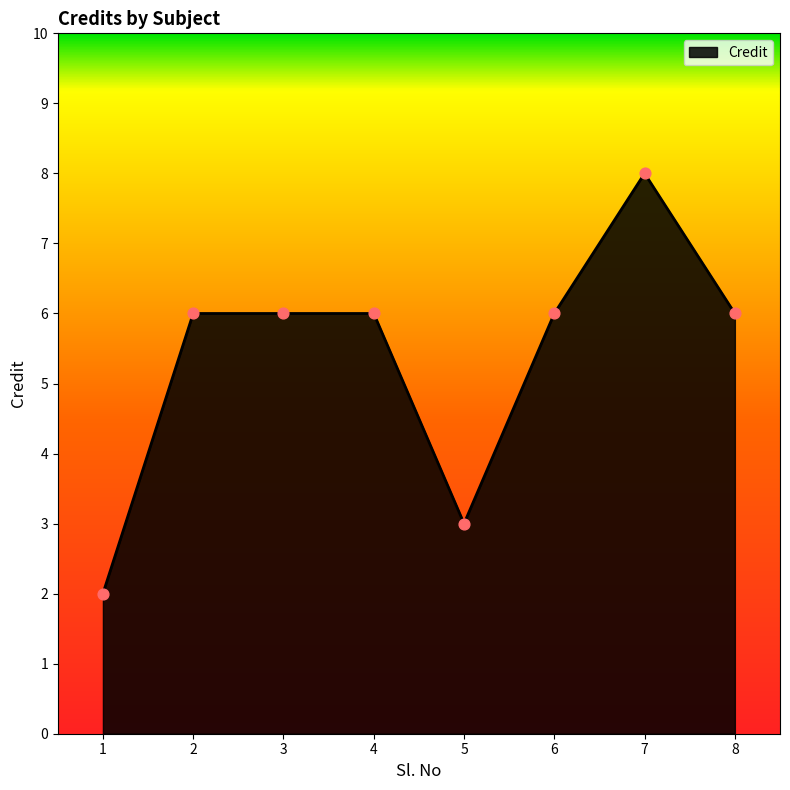

What is the ratio of the value at 1 to the value at 6?

0.3